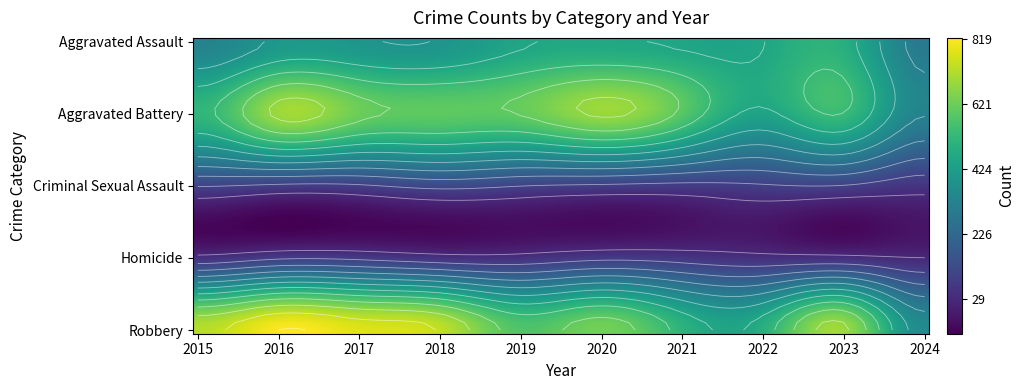

Rank the series by their maximum value, from lowest to highest.

Homicide, Criminal Sexual Assault, Aggravated Assault, Aggravated Battery, Robbery